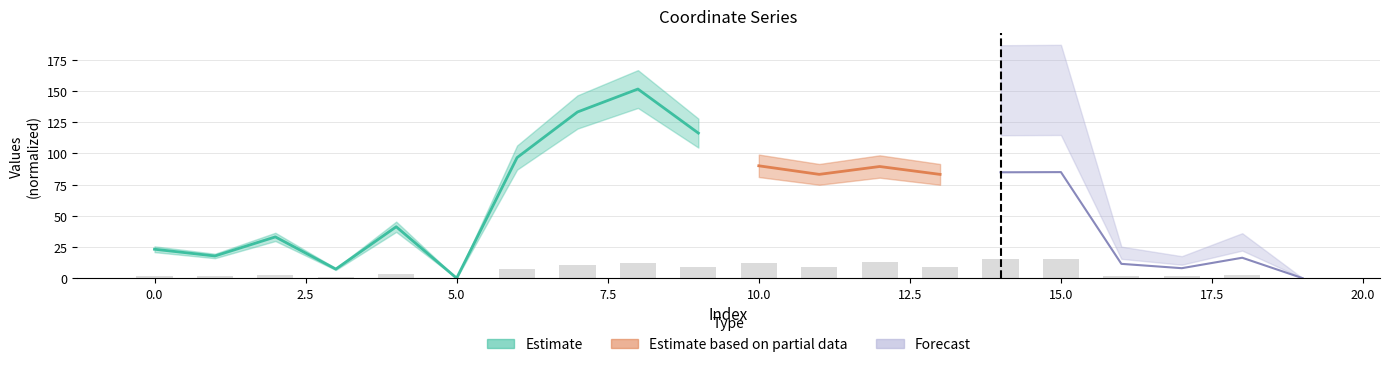

At which label is the value closest to 7?

6